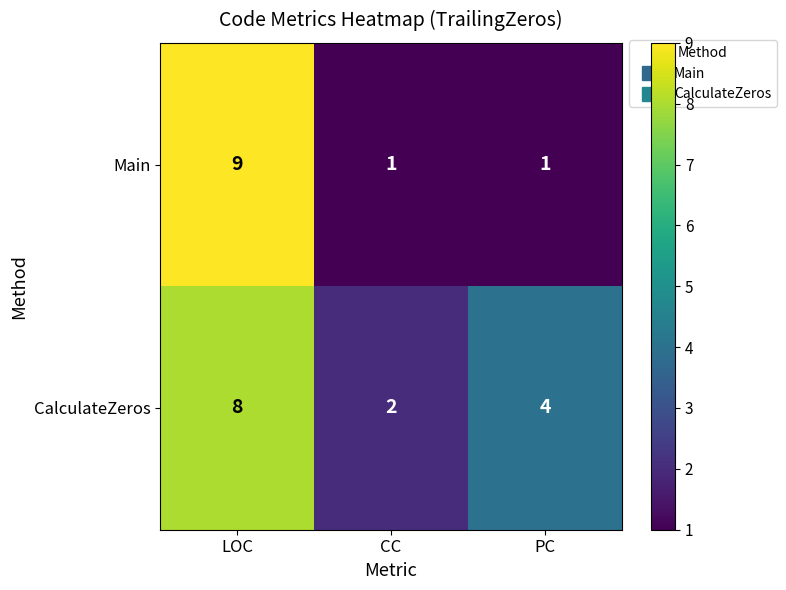

List the labels in order of CalculateZeros value, largest first.

LOC, PC, CC